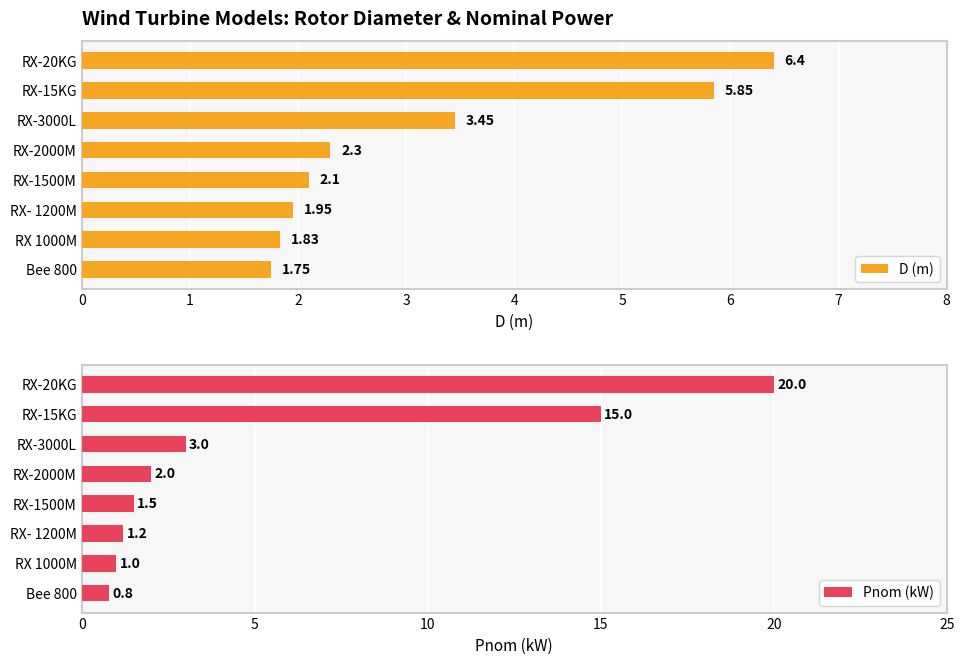

What is the sum of all D (m) values?

25.6